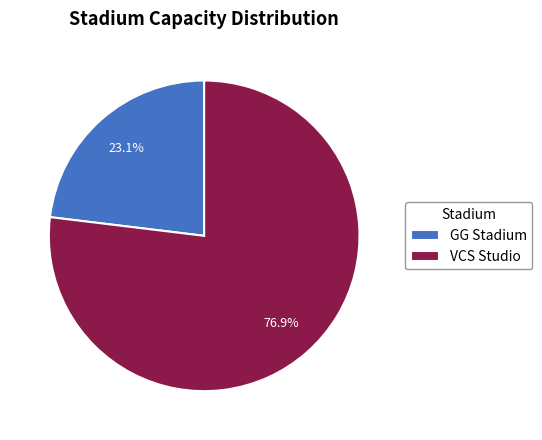

What portion of the pie excludes GG Stadium?

76.9%